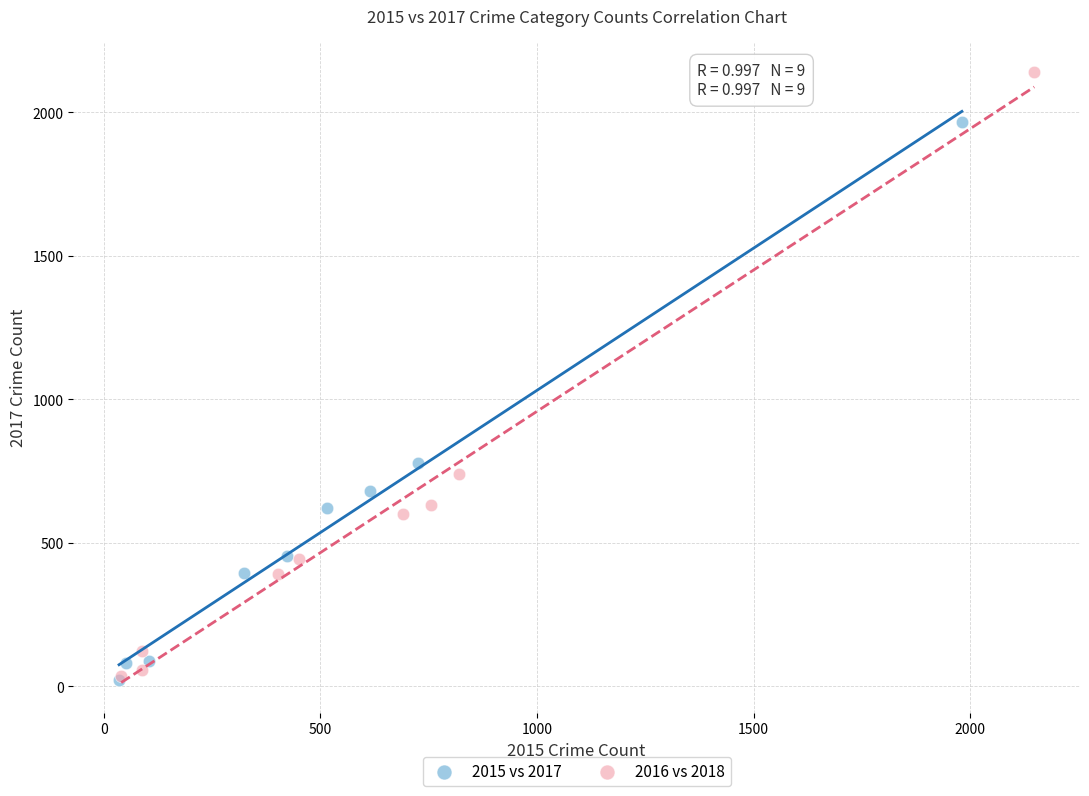

Which series has the largest Y range (max minus min)?

2016 vs 2018